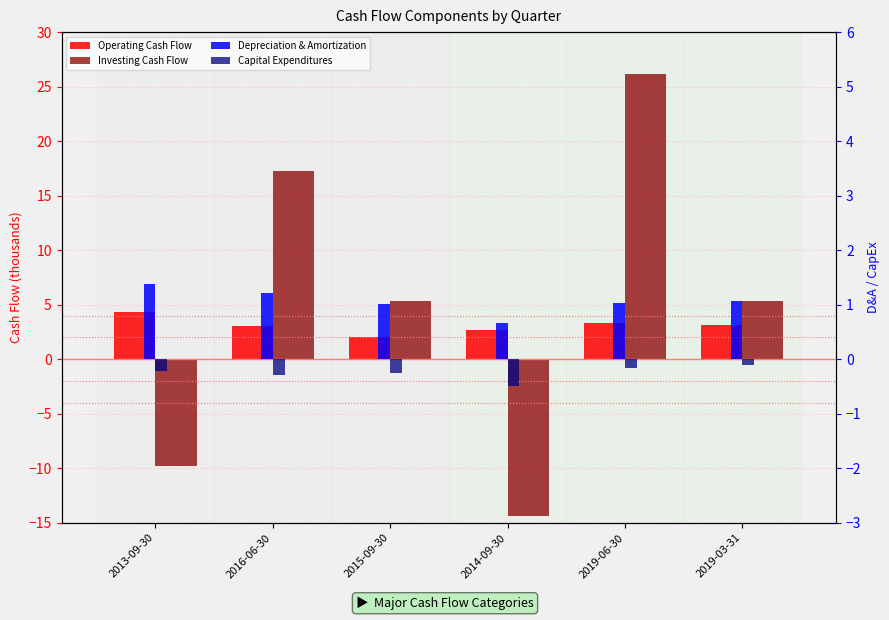

Which series has the widest spread of values?

Investing Cash Flow